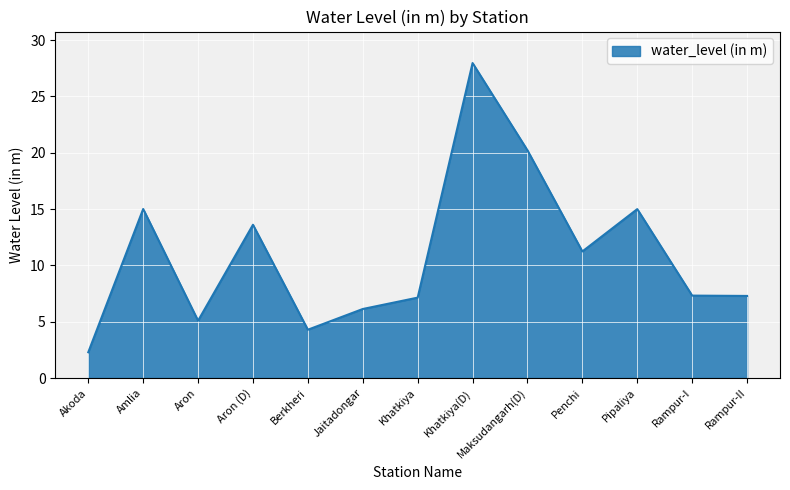

What is the difference between the maximum and minimum values?

25.7